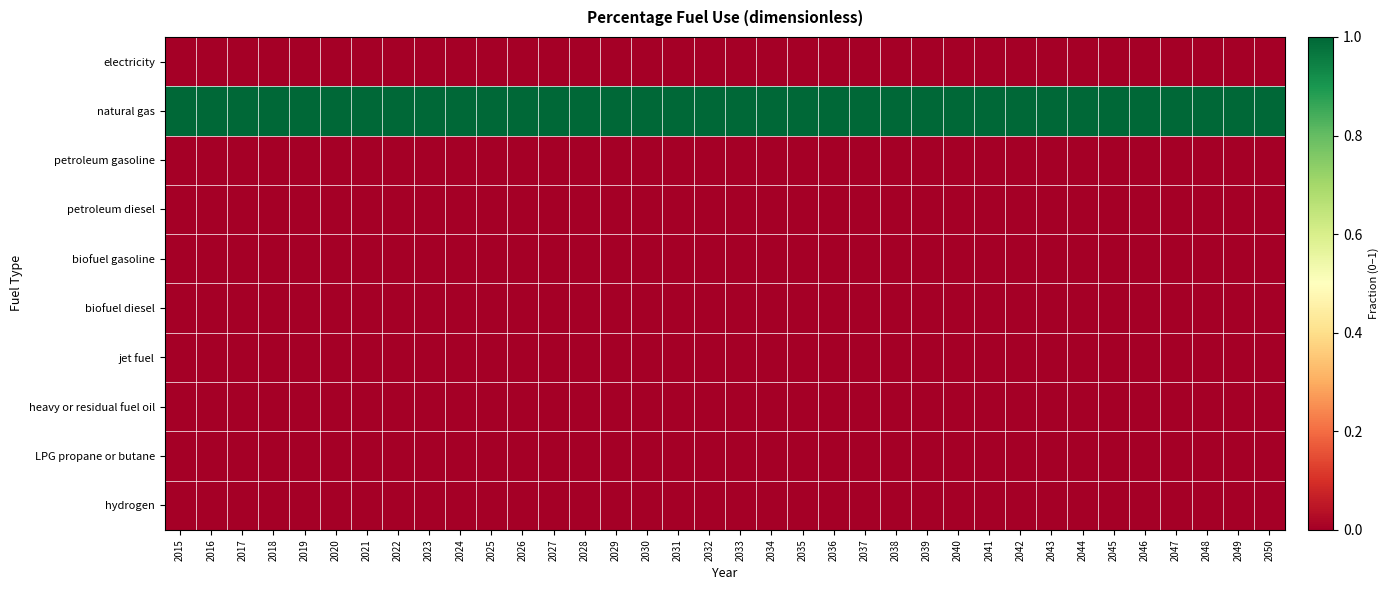

At how many categories does at least one series exceed 0?

36